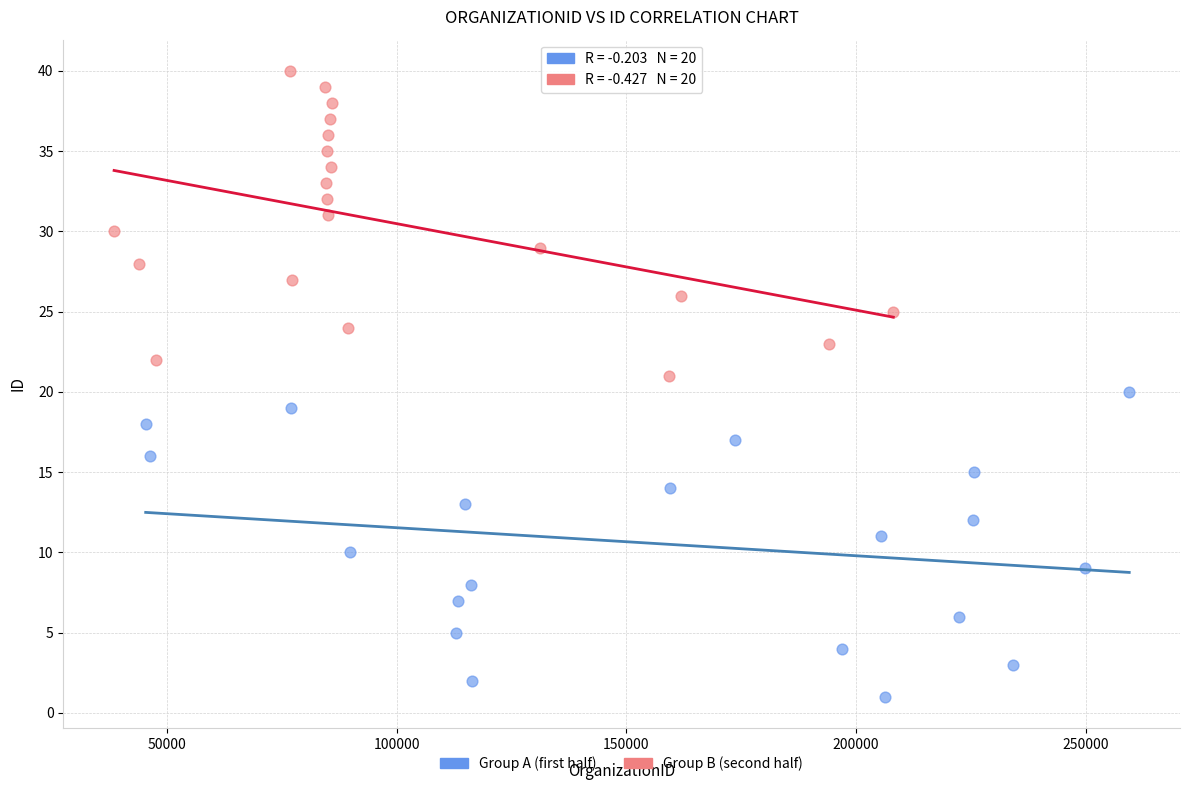

Which series contains the highest Y value?

Group B (second half)